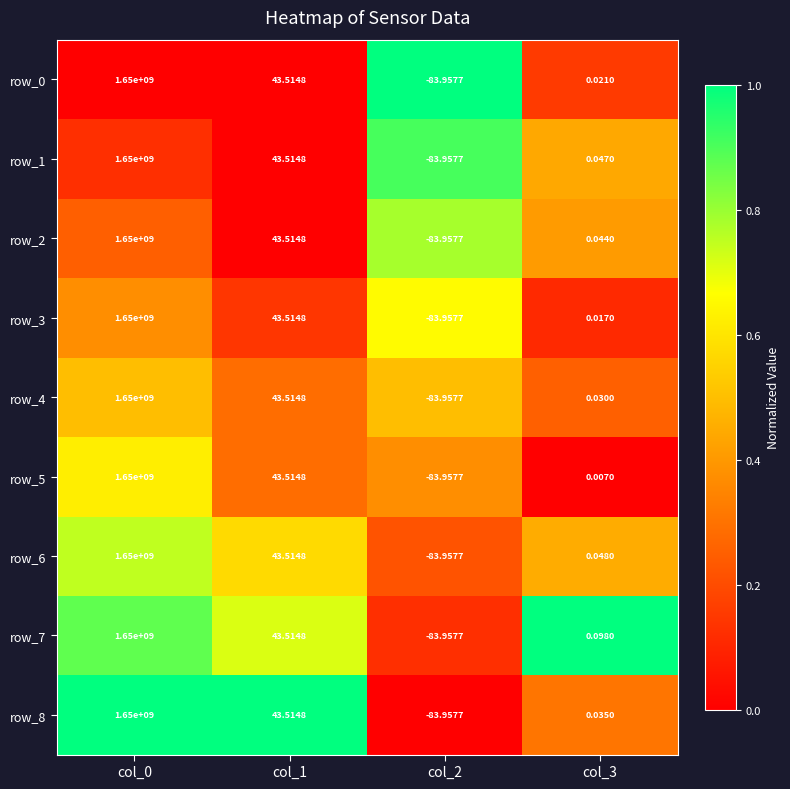

What is the maximum value for row_0?

1650000000.0